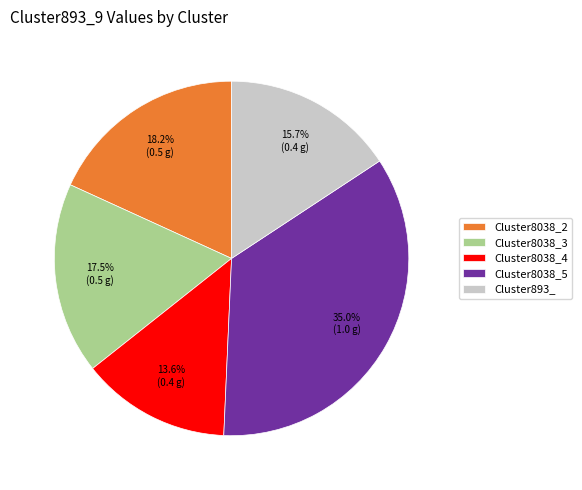

To the nearest percent, what is the average slice percentage?

20%